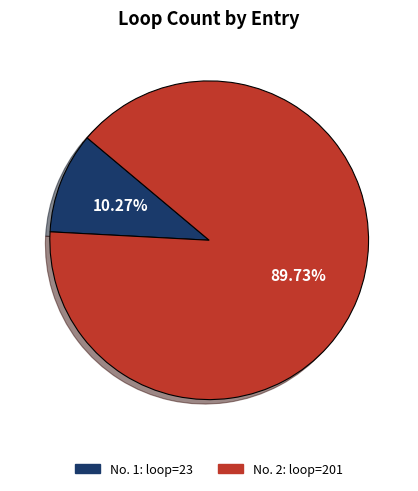

Does any single category account for the majority?

Yes